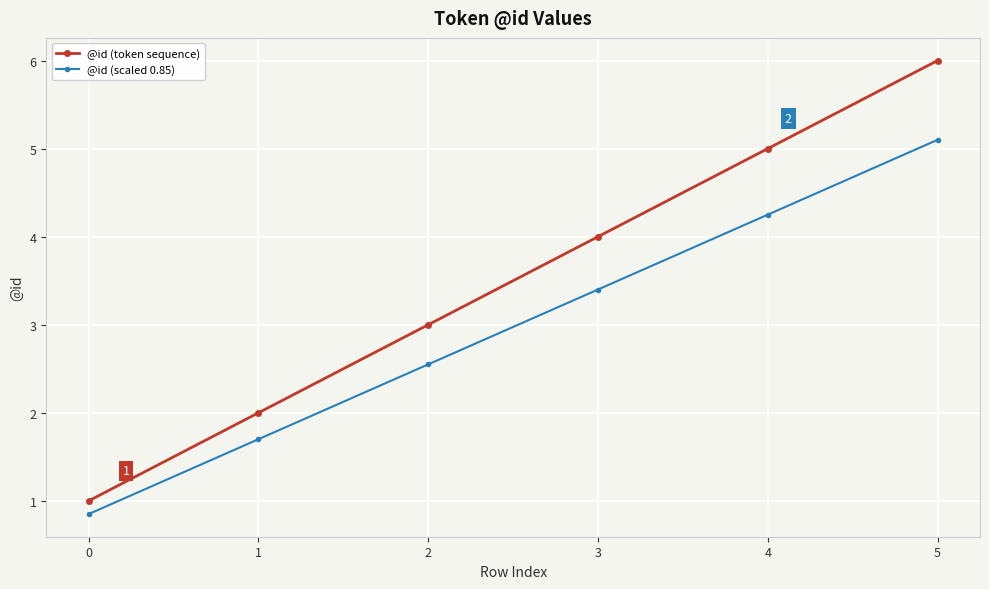

Where does the @id (scaled 0.85) series first go above 3?

3